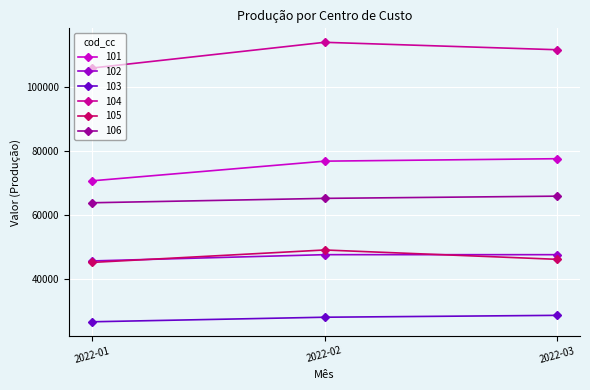

At which label does 106 reach its minimum?

2022-01